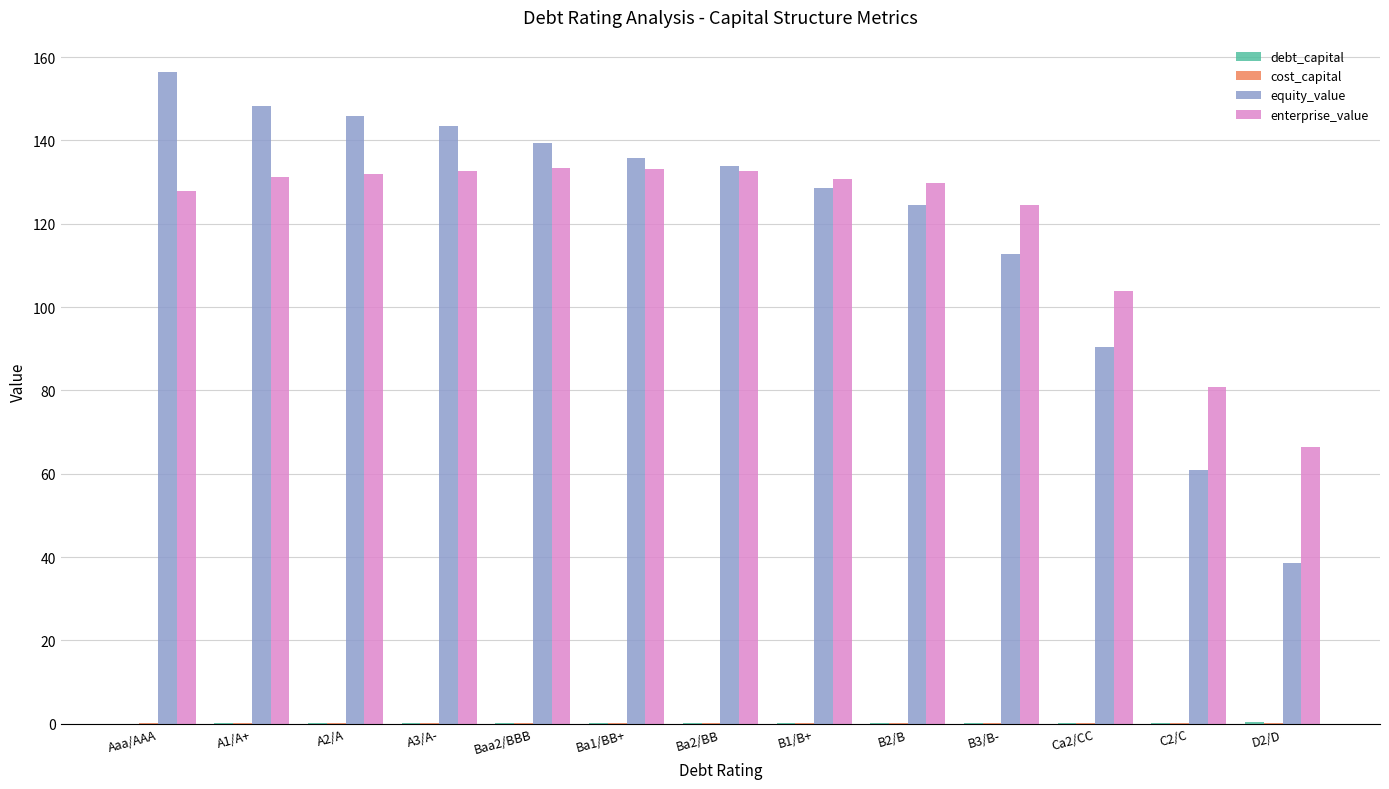

What is the sum of all equity_value values?

1558.2